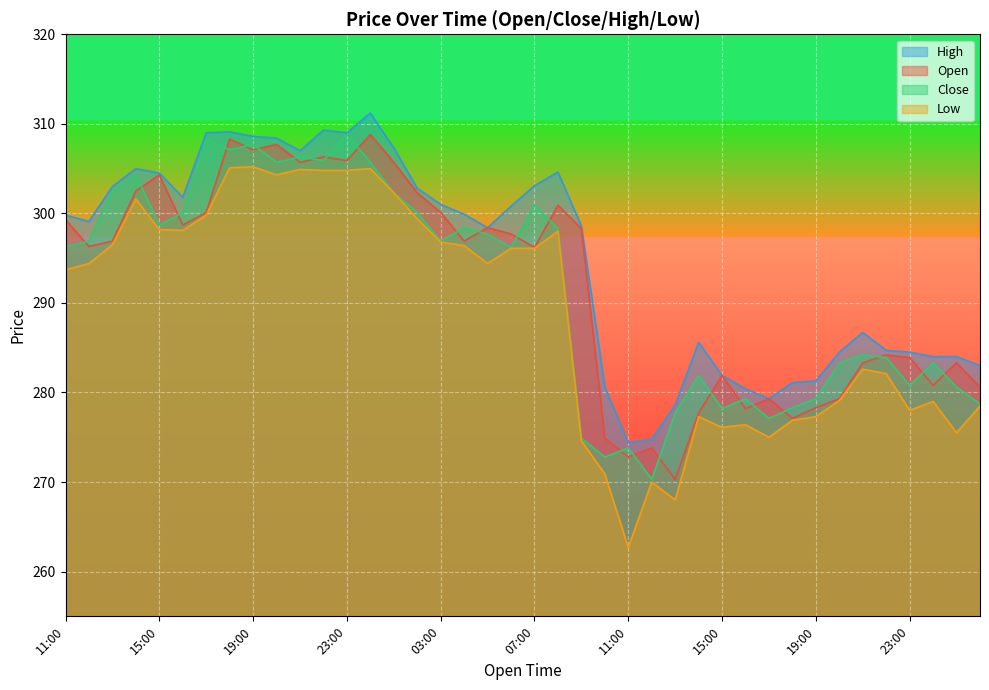

What is the average value of the Open series?

292.1